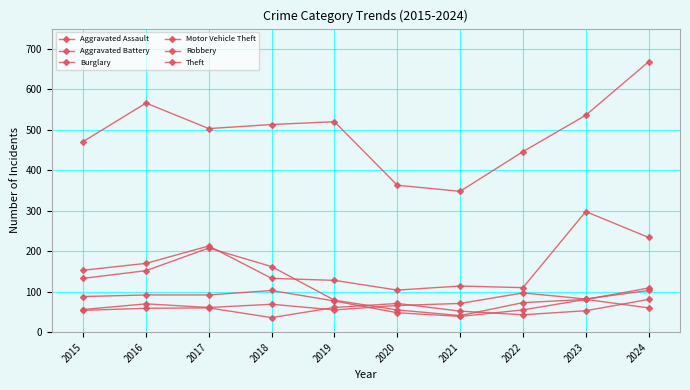

At which label is Burglary closest to 124?

2015